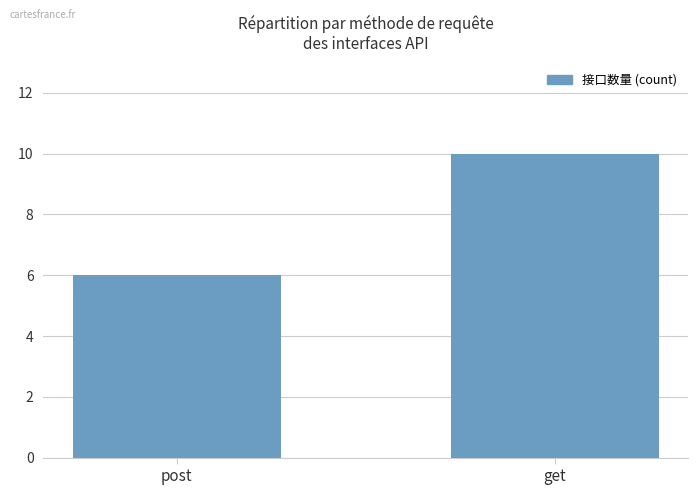

How many data points are less than 10?

1